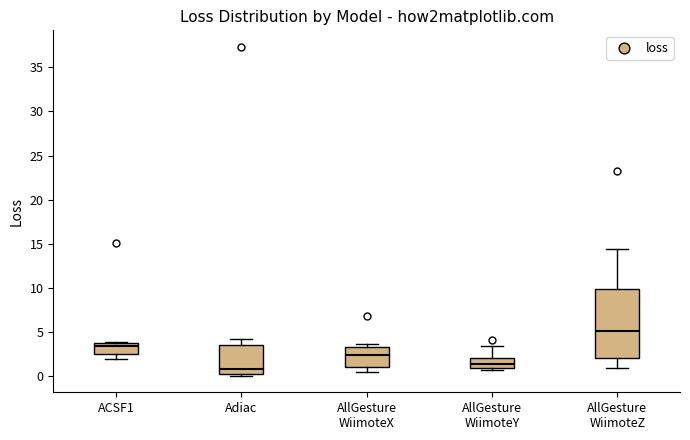

Reading left to right, read every box against the y-axis: the position of its median line, the range the box covers, and the ends of its whiskers. The values are not printed on the chart, so give them approximately, as read against the axis.

ACSF1: median 3.5, box 2.5 to 4.0, whiskers 2.0 to 4.0
Adiac: median 1.0, box 0.5 to 3.5, whiskers 0.0 to 4.5
AllGesture WiimoteX: median 2.5, box 1.0 to 3.5, whiskers 0.5 to 3.5 (just above the box's upper edge)
AllGesture WiimoteY: median 1.5, box 1.0 to 2.0, whiskers 0.5 to 3.5
AllGesture WiimoteZ: median 5.0, box 2.0 to 10.0, whiskers 1.0 to 14.5